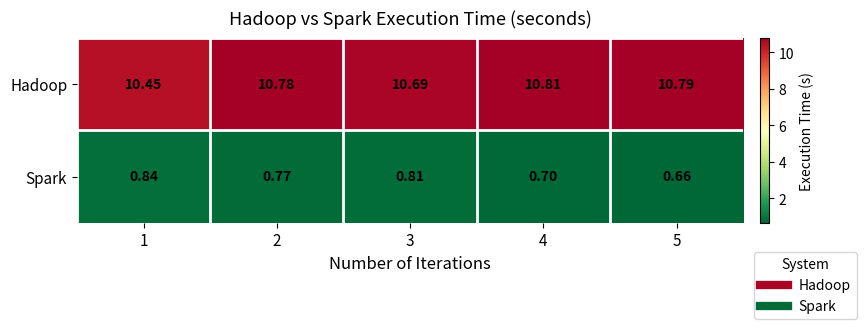

List the series in order of their overall mean, highest first.

Hadoop, Spark